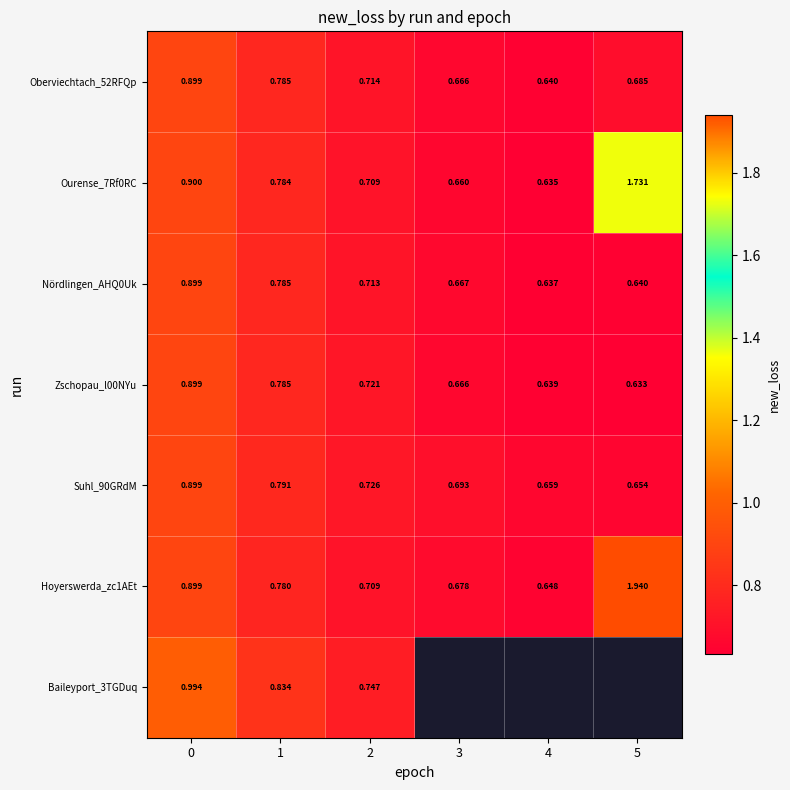

Is the value of Nördlingen_AHQ0Uk at 1 greater than the value of Hoyerswerda_zc1AEt at 3?

Yes